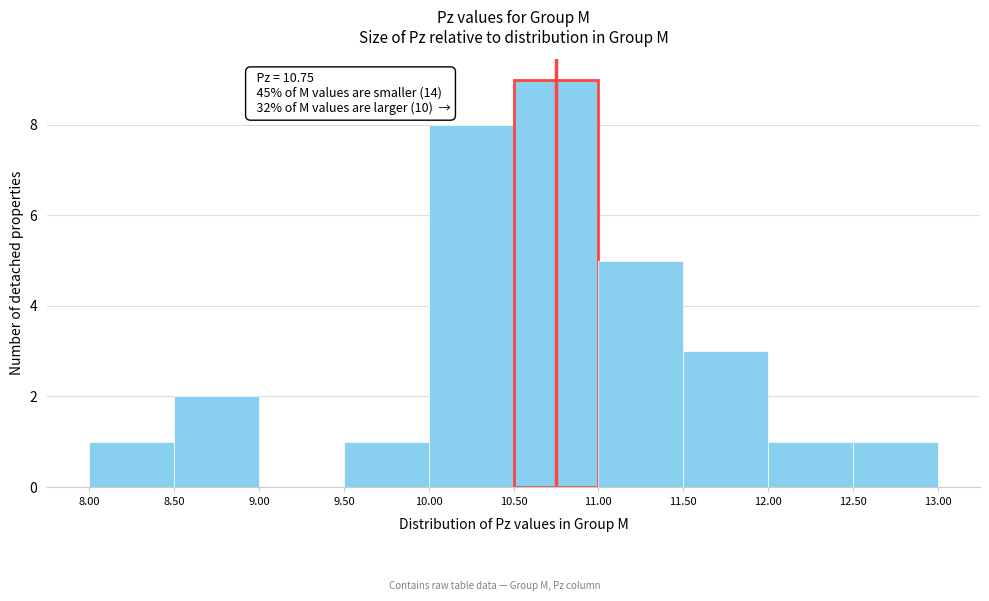

Over which range of the x-axis is the bar tallest?

10.50 to 11.00